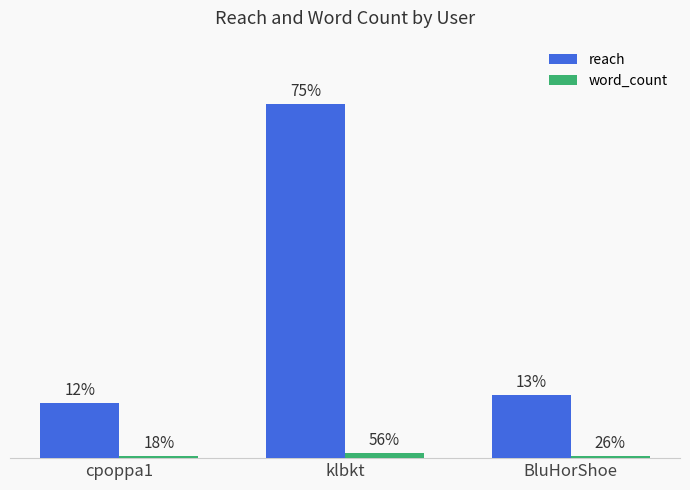

Does the chart contain any negative values?

No